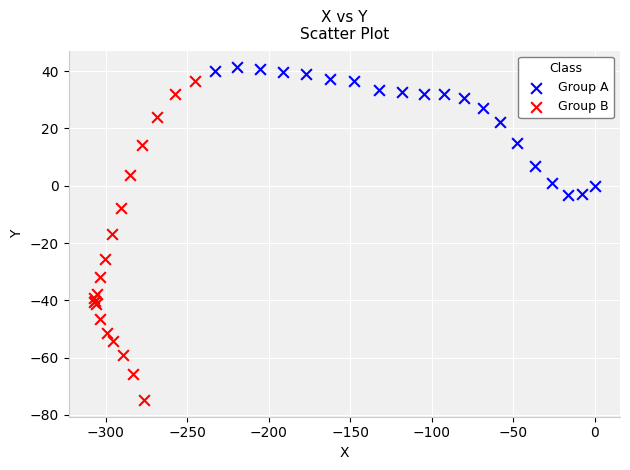

What are all the series names shown in the legend?

Group A, Group B